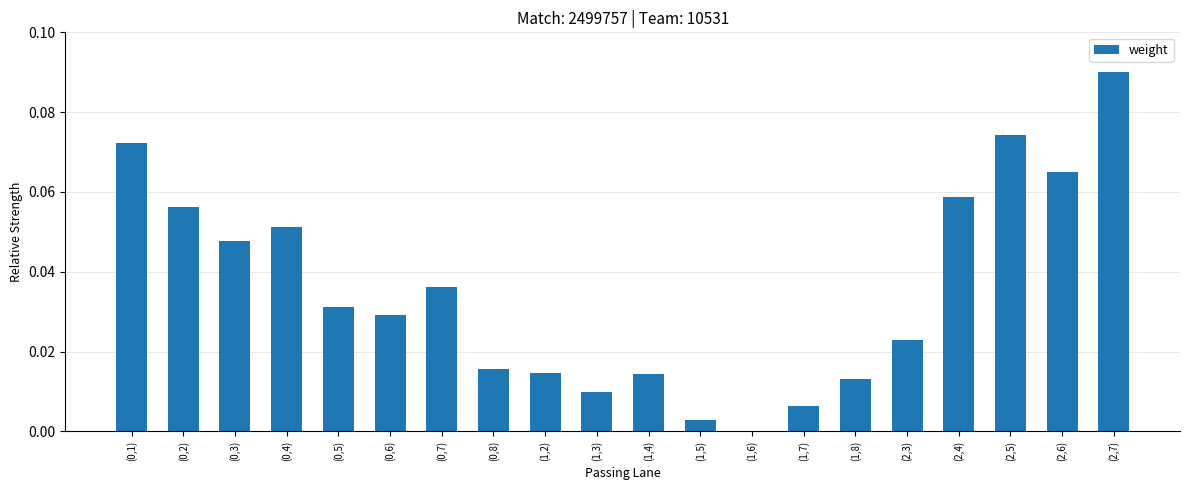

Which has a higher value, (0,1) or (2,7)?

(2,7)